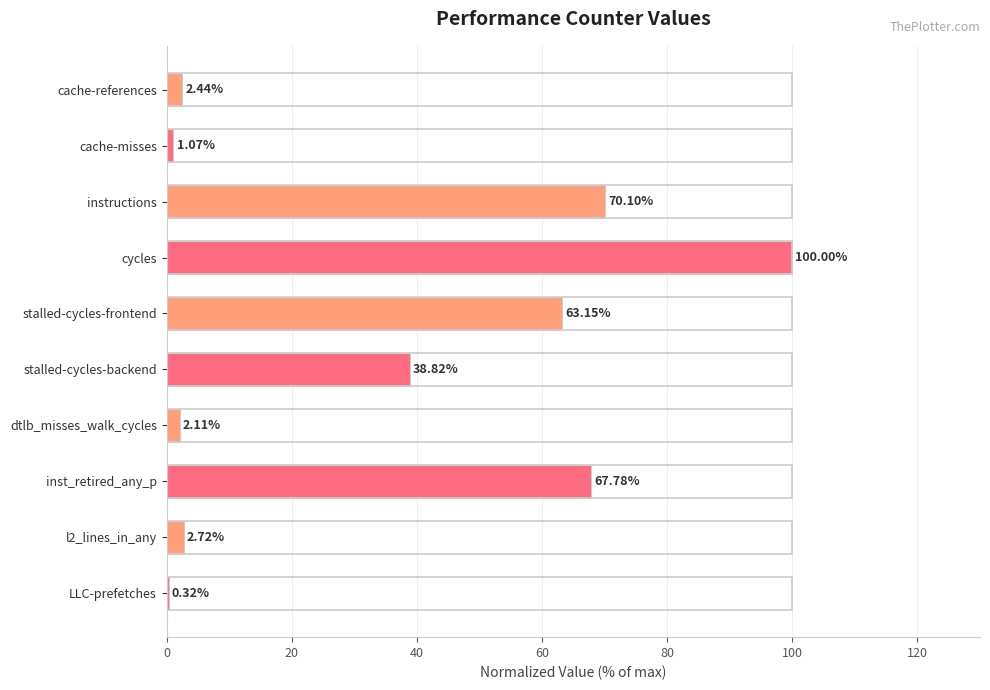

Which category has the highest value across all series?

cycles